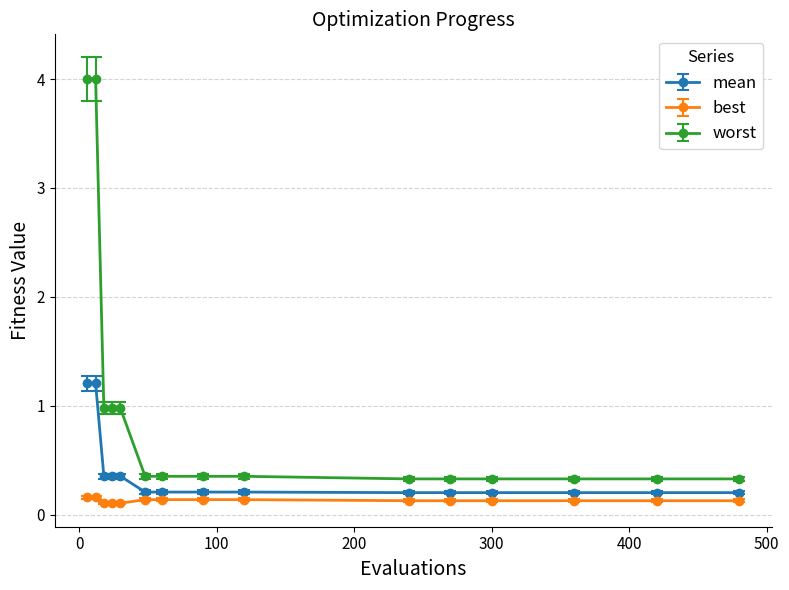

Which series has the largest total across all categories?

worst